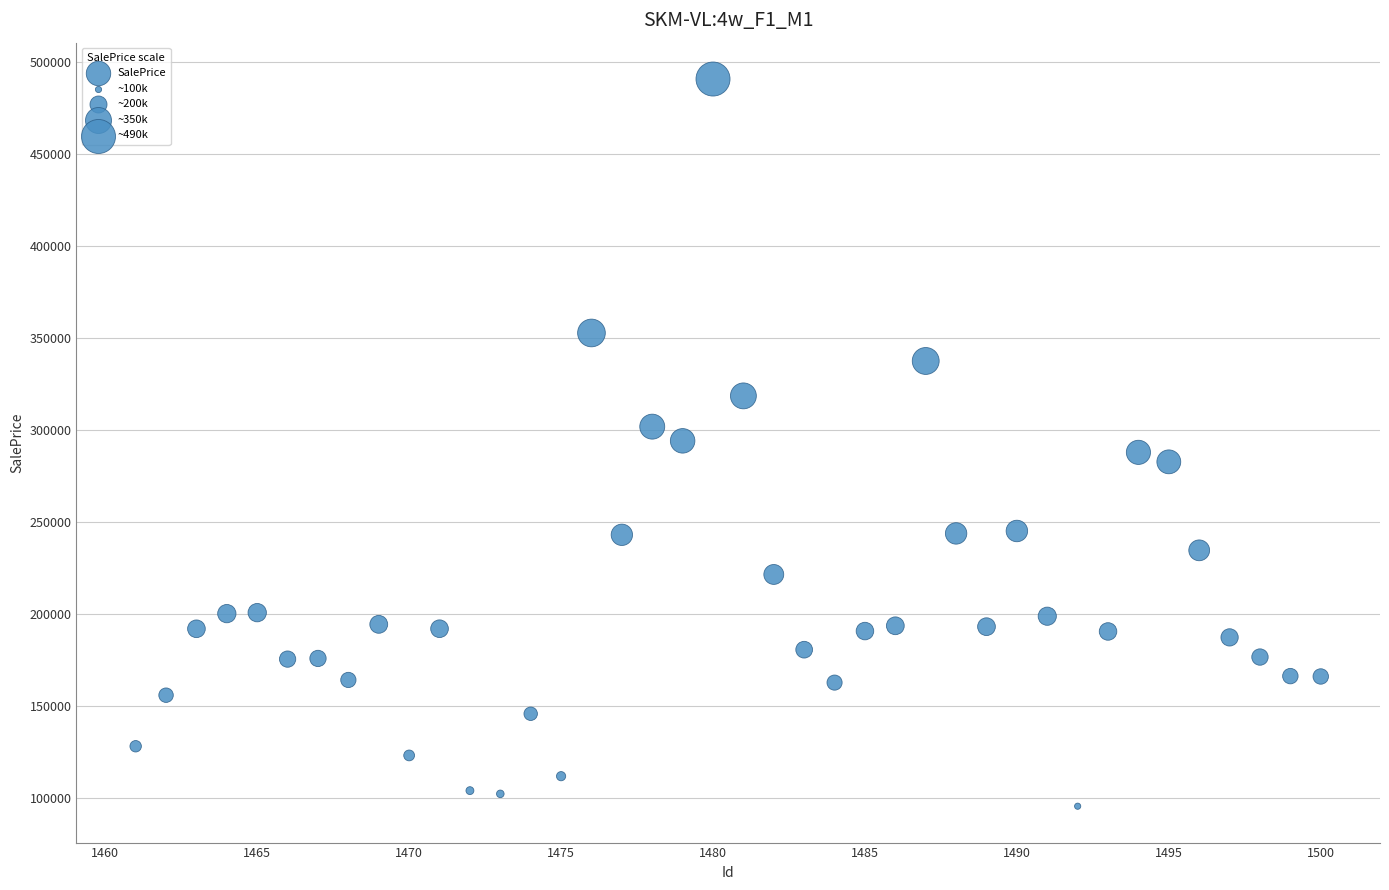

What is the range of Y values (max minus min)?

394933.9